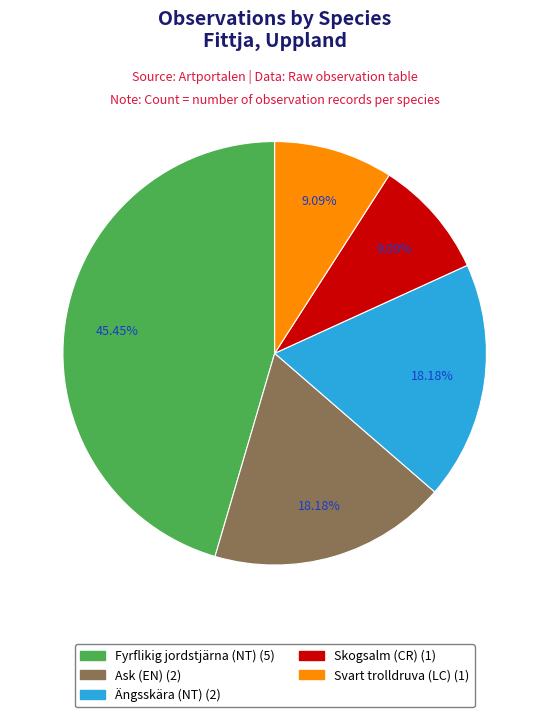

Between Svart trolldruva (LC) and Ask (EN), which is larger?

Ask (EN)